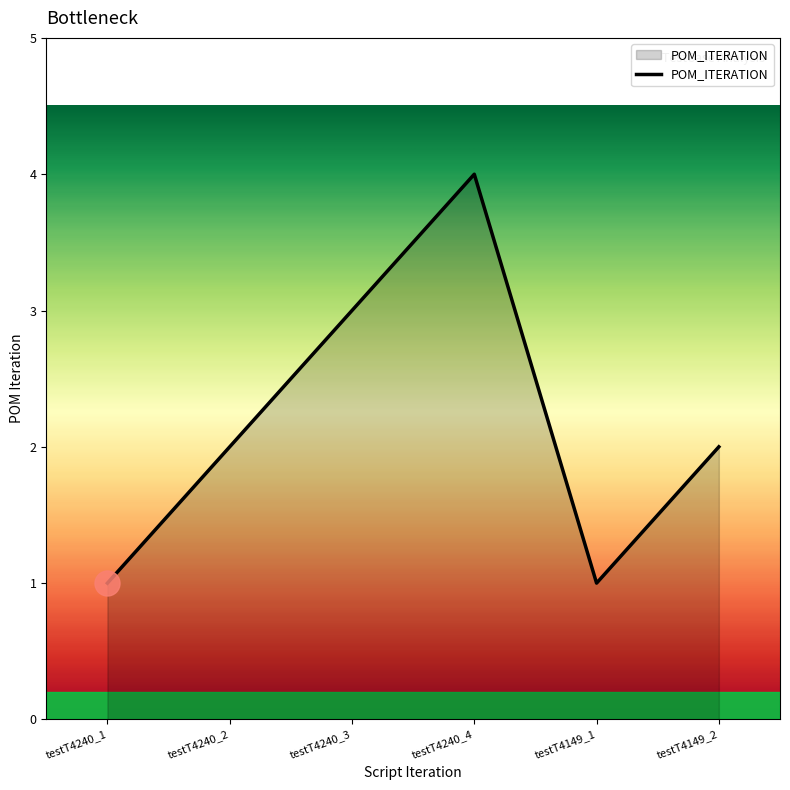

Does the chart display data point markers on the line(s)?

No